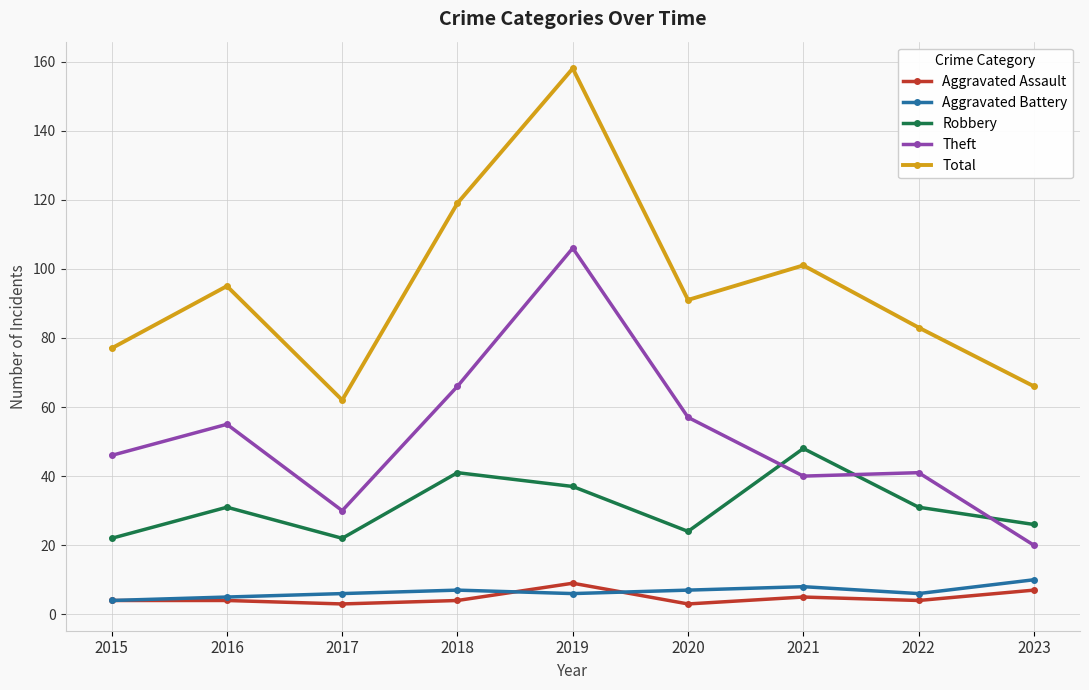

True or false: Aggravated Assault and Theft intersect in this chart.

False